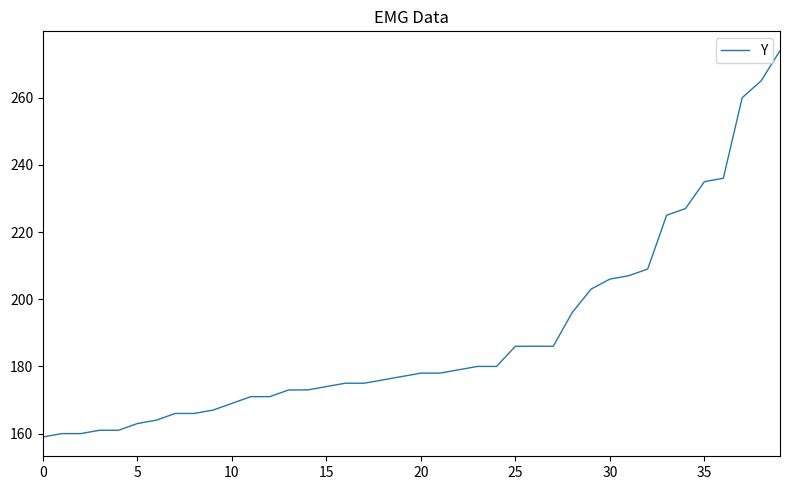

What is the greatest value displayed?

274